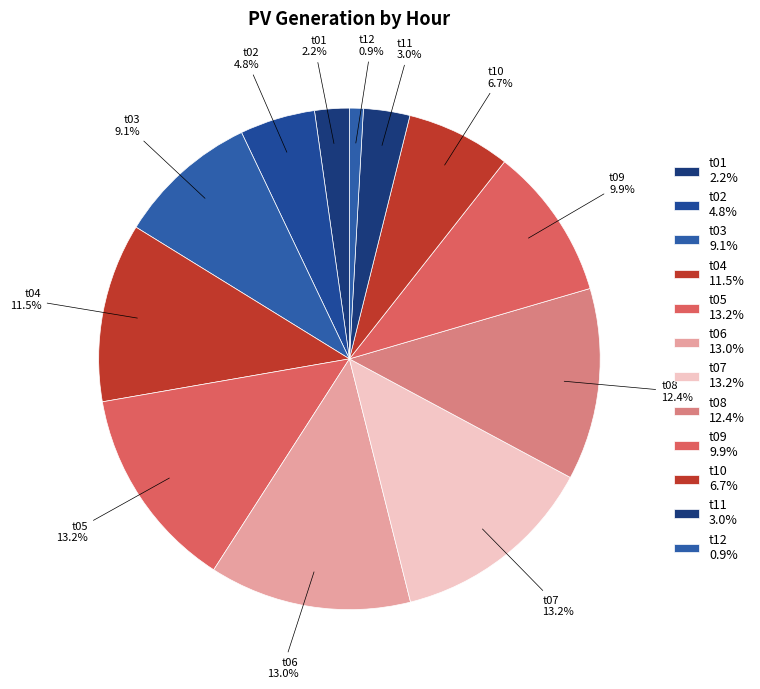

What percentage is the t06 slice, to the nearest percent?

13%